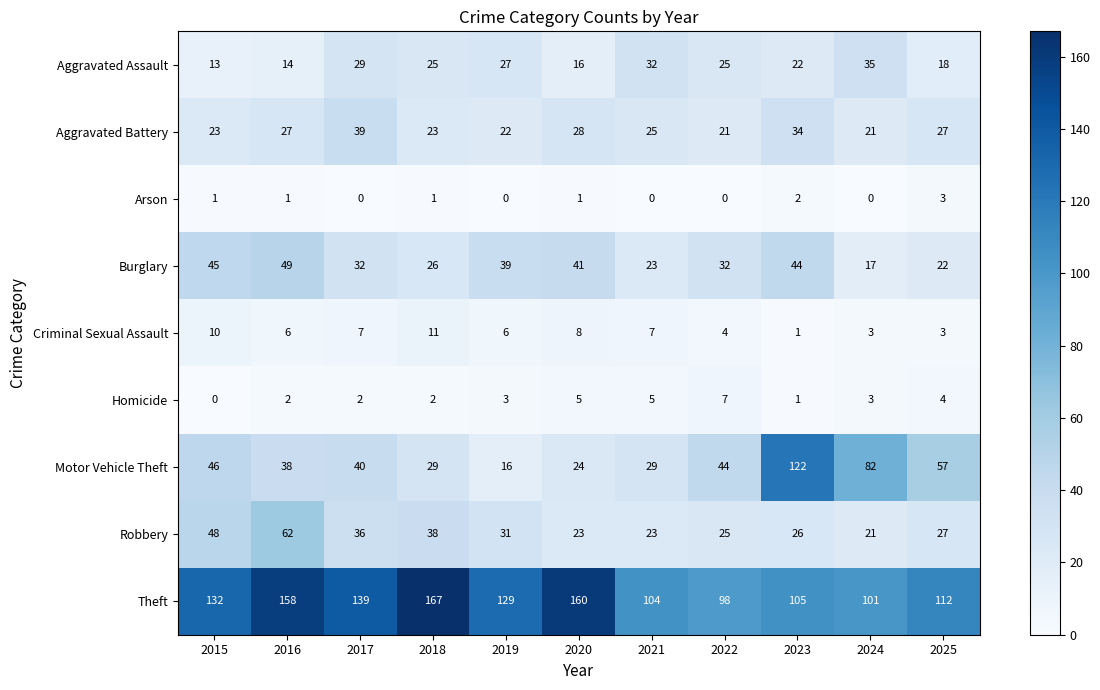

What is the sum of all Homicide values?

34